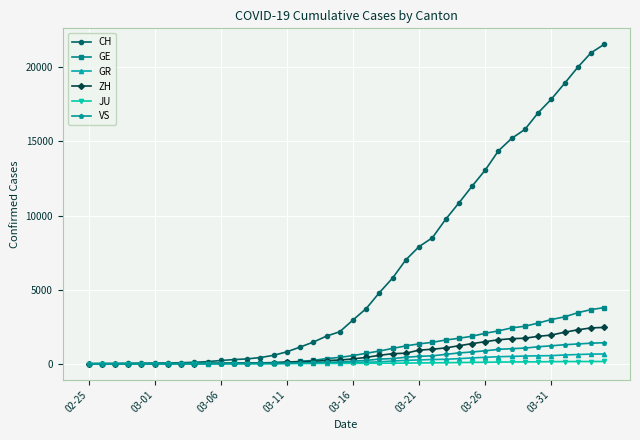

What is the sum of all ZH values?

28993